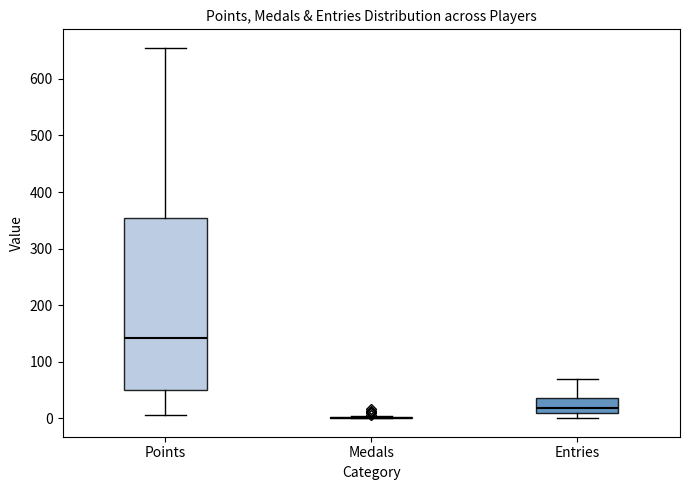

Reading left to right, read every box against the y-axis: the position of its median line, the range the box covers, and the ends of its whiskers. The values are not printed on the chart, so give them approximately, as read against the axis.

Points: median 140, box 50 to 350, whiskers 10 to 660
Medals: box collapsed to a line at 0, whiskers 0 to 0
Entries: median 20, box 10 to 40, whiskers 0 to 70